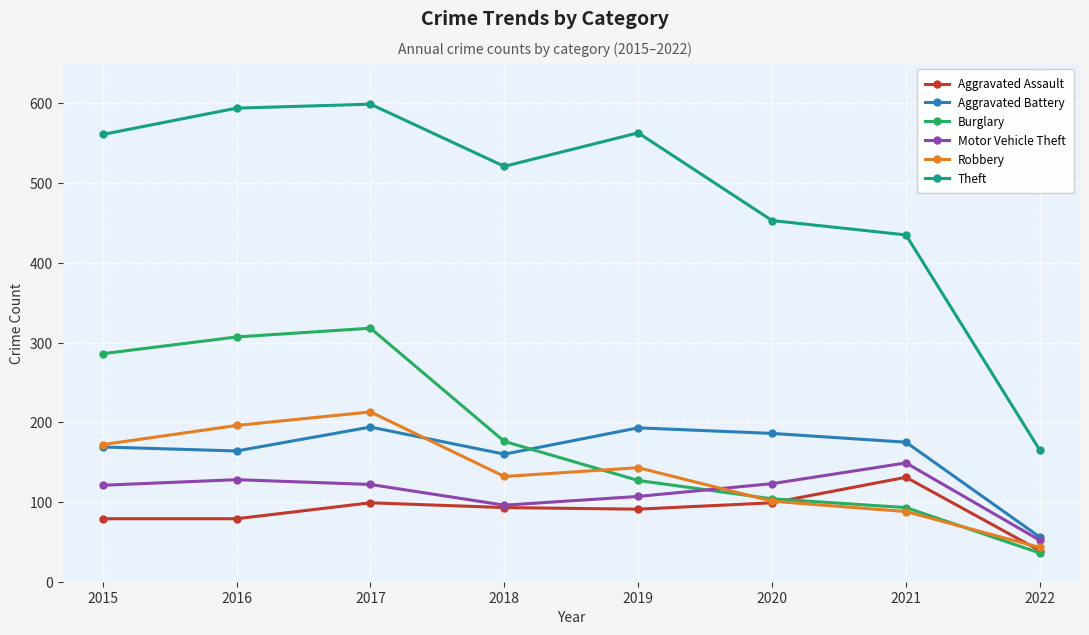

How many lines are shown in the chart?

6